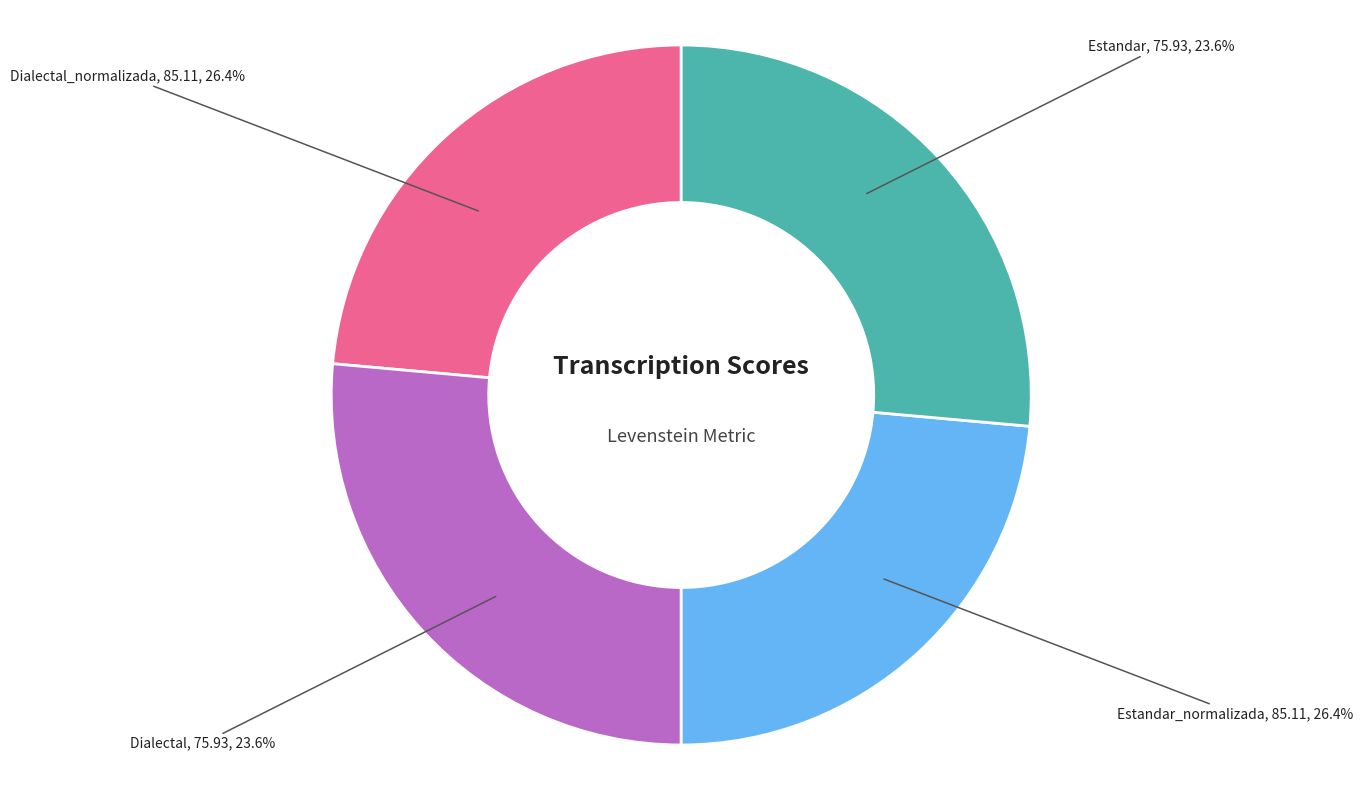

Combined, what portion of the pie is Estandar and Dialectal_normalizada?

50.0%